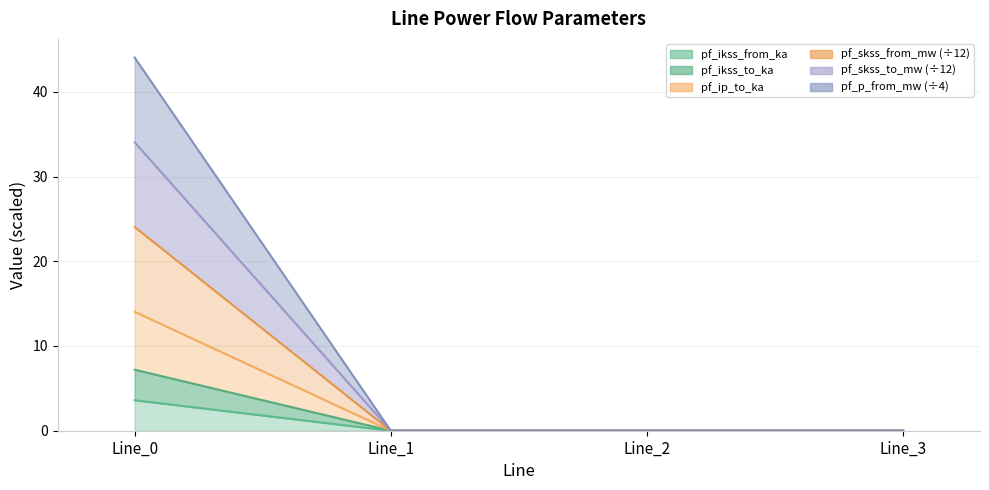

True or false: pf_ikss_to_ka and pf_p_from_mw cross at least once.

False